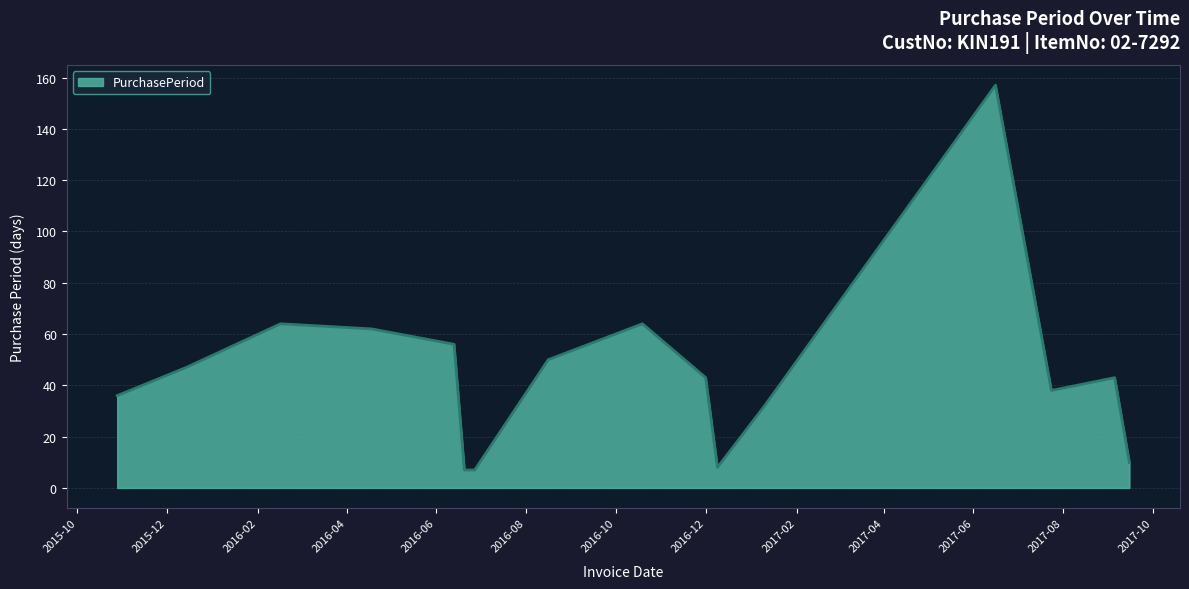

How many lines are shown in the chart?

1